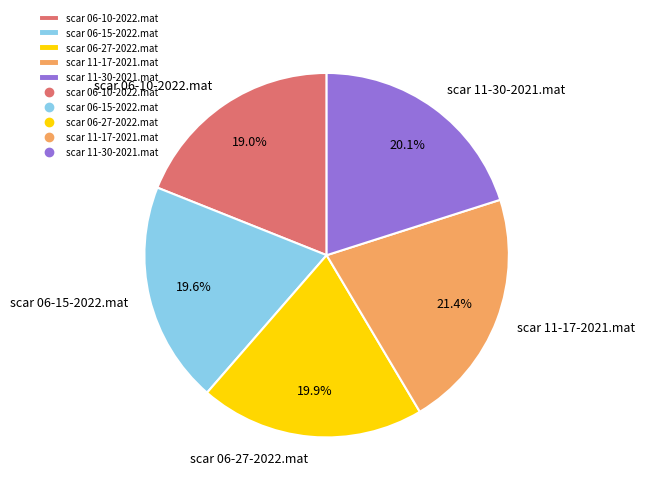

How many segments does this pie chart have?

5